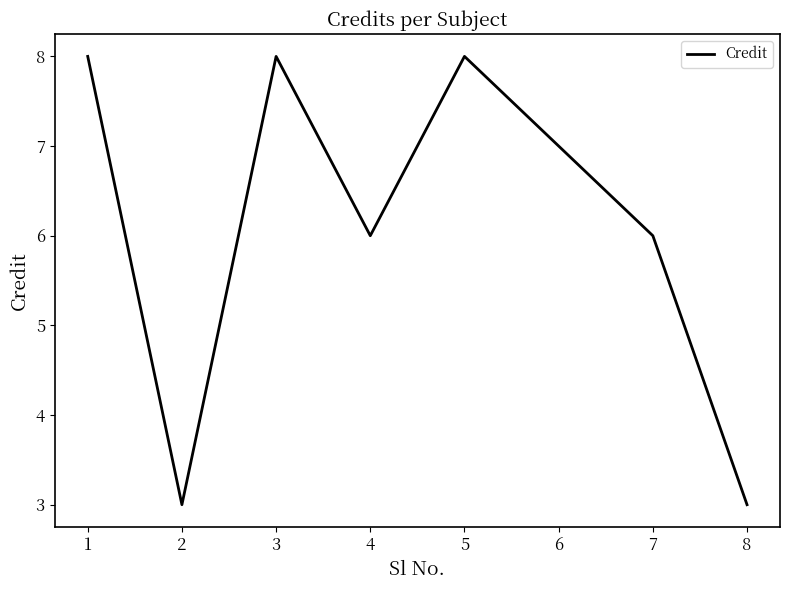

Reading left to right, list all the values displayed in this chart.

8	3	8	6	8	7	6	3